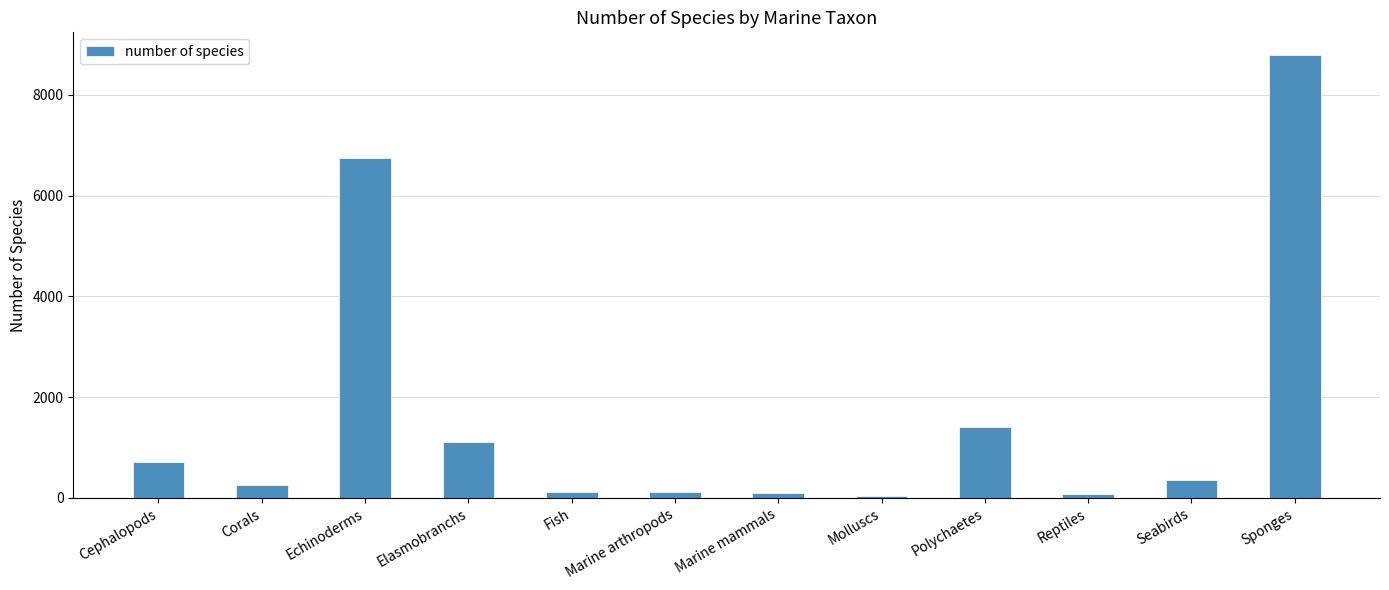

The value at Reptiles is 77. True or false?

True